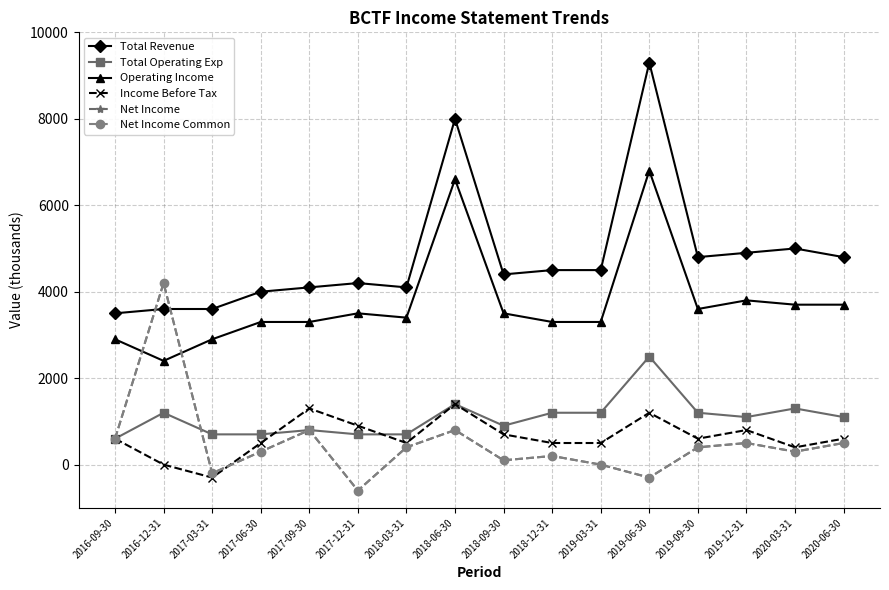

At 2017-06-30, list the series in order from smallest to largest.

Net Income, Net Income Common, Income Before Tax, Total Operating Exp, Operating Income, Total Revenue